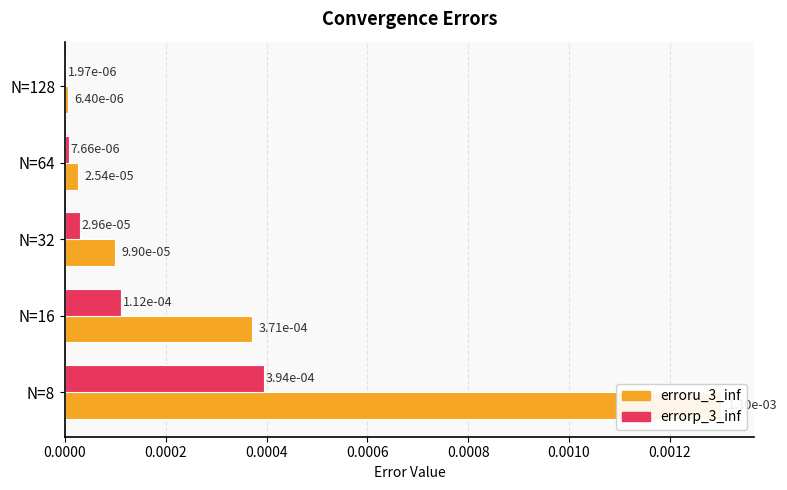

Which series has the largest range (max minus min)?

erroru_3_inf